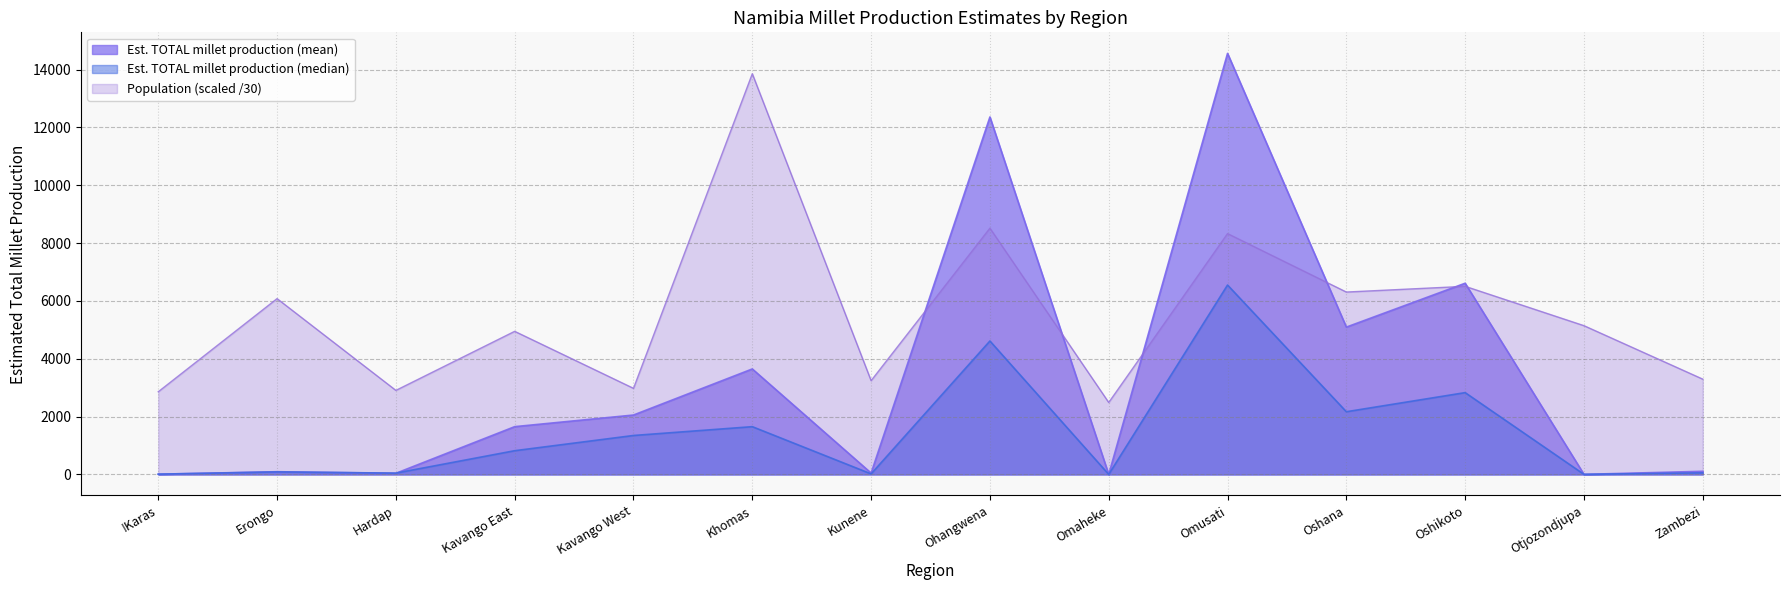

What is the spread (max minus min) of values at Otjozondjupa?

5143.1